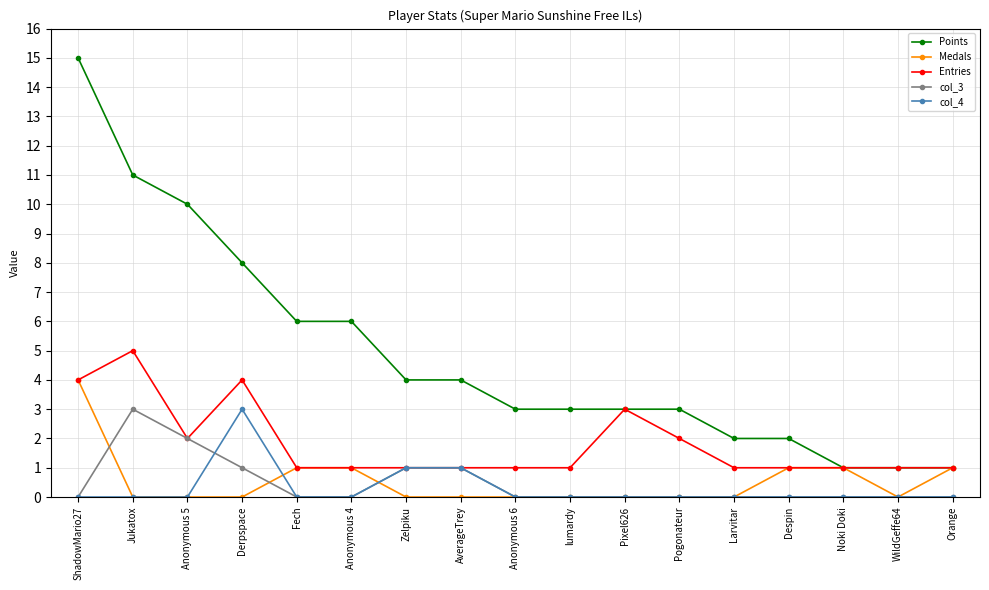

Reading left to right, extract all data points from this chart.

Points: ShadowMario27=15	Jukatox=11	Anonymous 5=10	Derpspace=8	Fech=6	Anonymous 4=6	Zelpiku=4	AverageTrey=4	Anonymous 6=3	lumardy=3	Pixel626=3	Pogonateur=3	Larvitar=2	Despin=2	Noki Doki=1	WildGeffe64=1	Orange=1
Medals: ShadowMario27=4	Jukatox=0	Anonymous 5=0	Derpspace=0	Fech=1	Anonymous 4=1	Zelpiku=0	AverageTrey=0	Anonymous 6=0	lumardy=0	Pixel626=0	Pogonateur=0	Larvitar=0	Despin=1	Noki Doki=1	WildGeffe64=0	Orange=1
Entries: ShadowMario27=4	Jukatox=5	Anonymous 5=2	Derpspace=4	Fech=1	Anonymous 4=1	Zelpiku=1	AverageTrey=1	Anonymous 6=1	lumardy=1	Pixel626=3	Pogonateur=2	Larvitar=1	Despin=1	Noki Doki=1	WildGeffe64=1	Orange=1
col_3: ShadowMario27=0	Jukatox=3	Anonymous 5=2	Derpspace=1	Fech=0	Anonymous 4=0	Zelpiku=1	AverageTrey=1	Anonymous 6=0	lumardy=0	Pixel626=0	Pogonateur=0	Larvitar=0	Despin=0	Noki Doki=0	WildGeffe64=0	Orange=0
col_4: ShadowMario27=0	Jukatox=0	Anonymous 5=0	Derpspace=3	Fech=0	Anonymous 4=0	Zelpiku=1	AverageTrey=1	Anonymous 6=0	lumardy=0	Pixel626=0	Pogonateur=0	Larvitar=0	Despin=0	Noki Doki=0	WildGeffe64=0	Orange=0